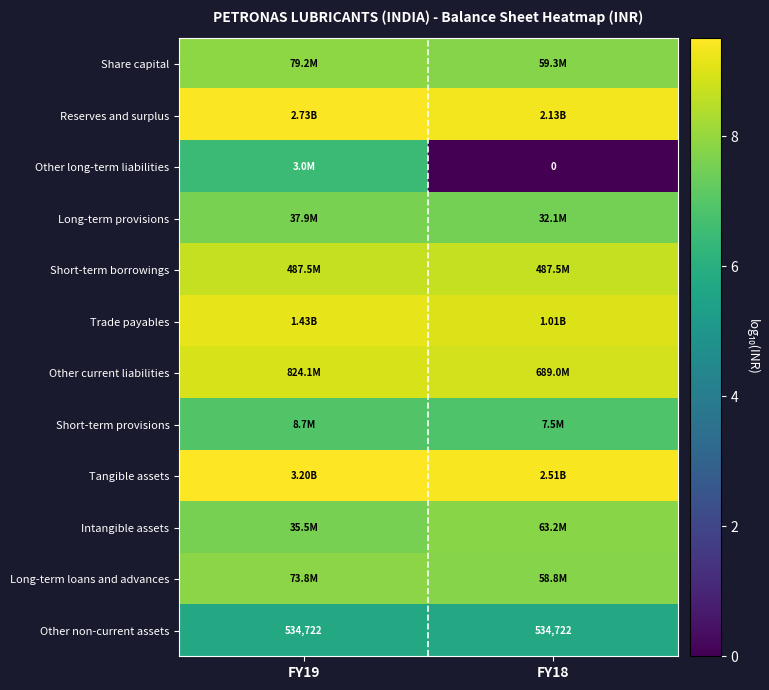

Is the value of Other non-current assets at FY18 greater than the value of Short-term provisions at FY19?

No